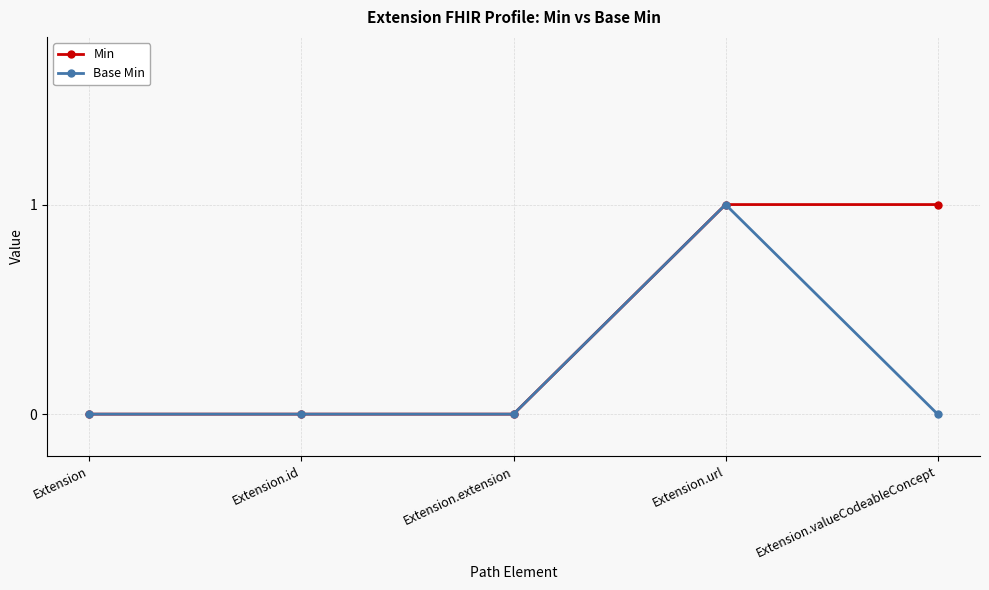

True or false: Base Min has a value of 1 at Extension.url.

True